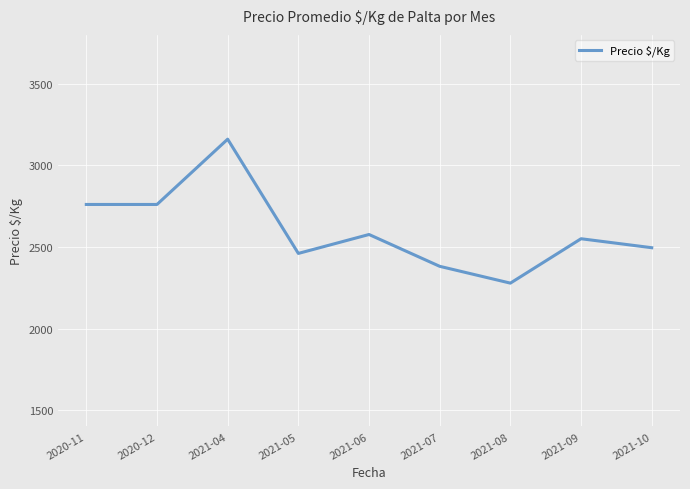

Read the value at 2020-12, to the nearest 100.

2800